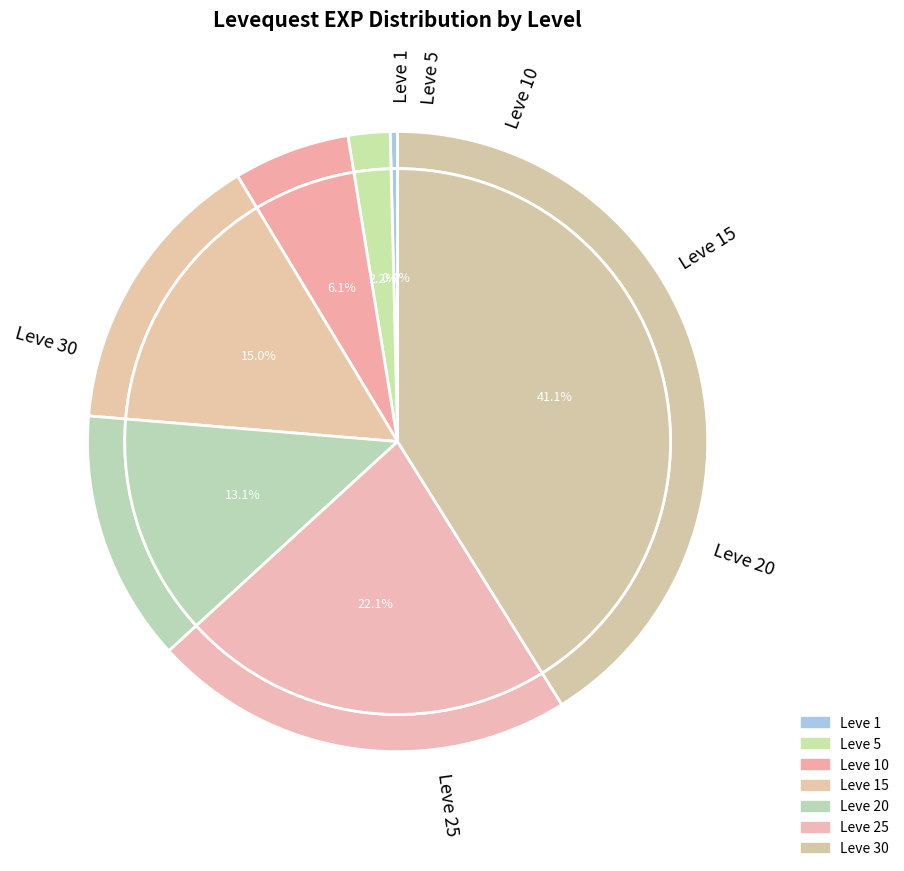

Count the number of slices in the pie.

7